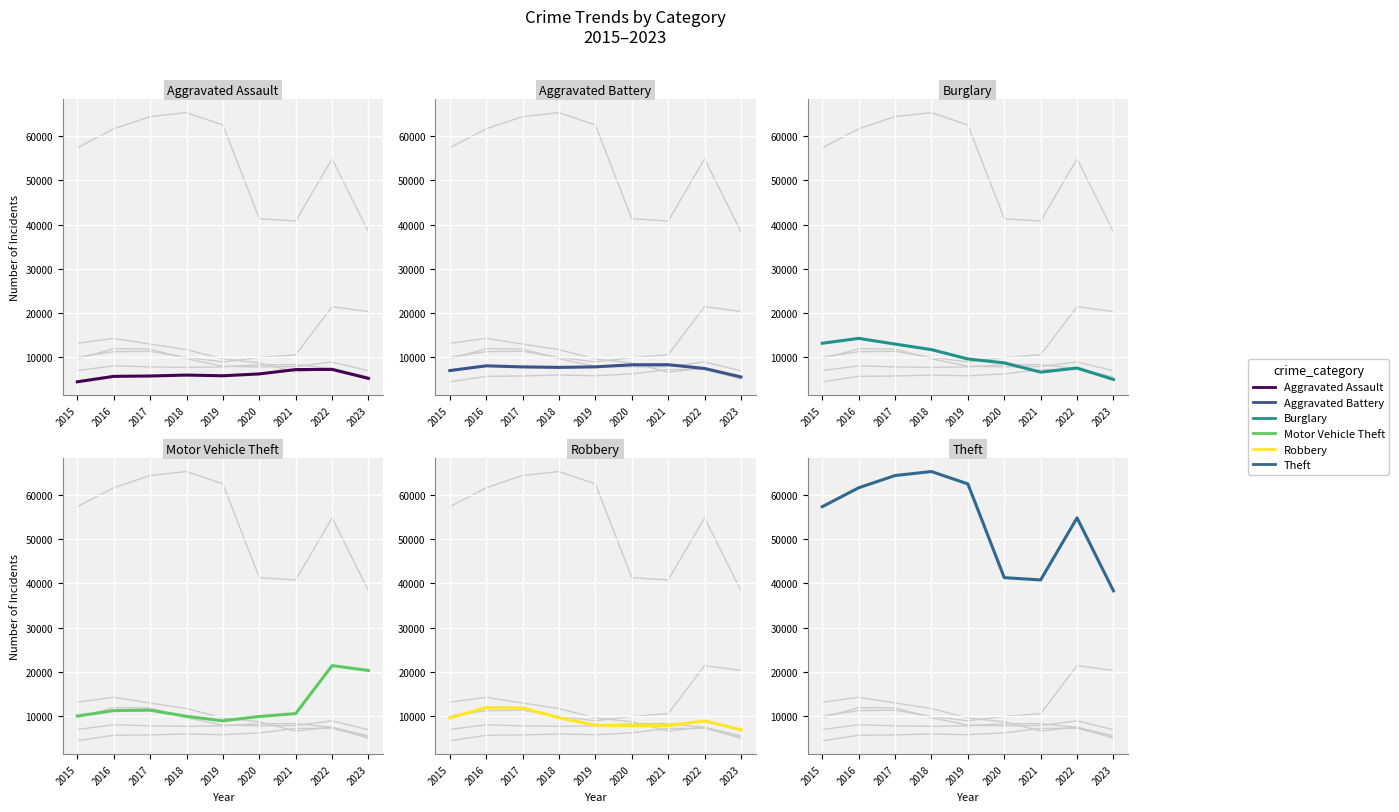

The value of Theft at 2016 is 90352. True or false?

False